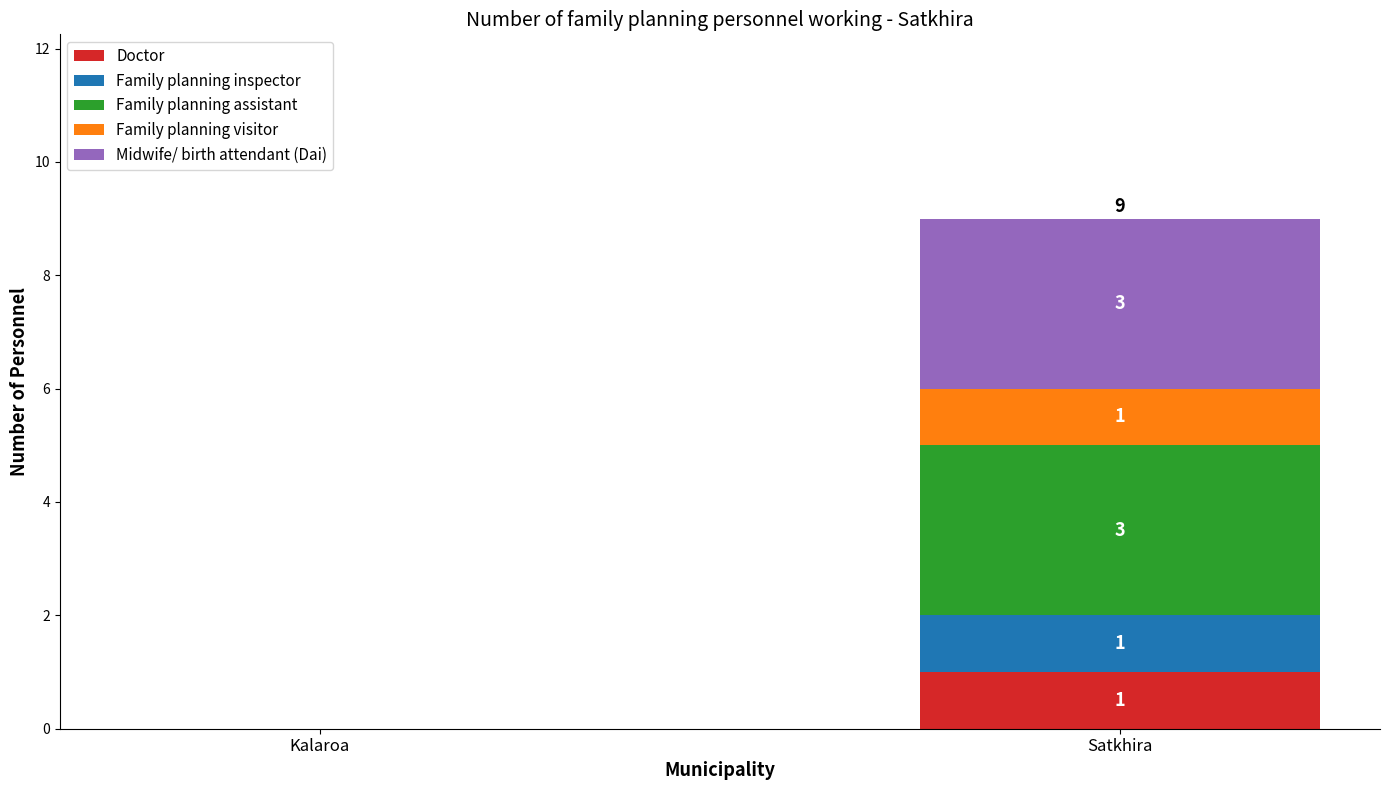

At which category is the sum across all series the highest?

Satkhira